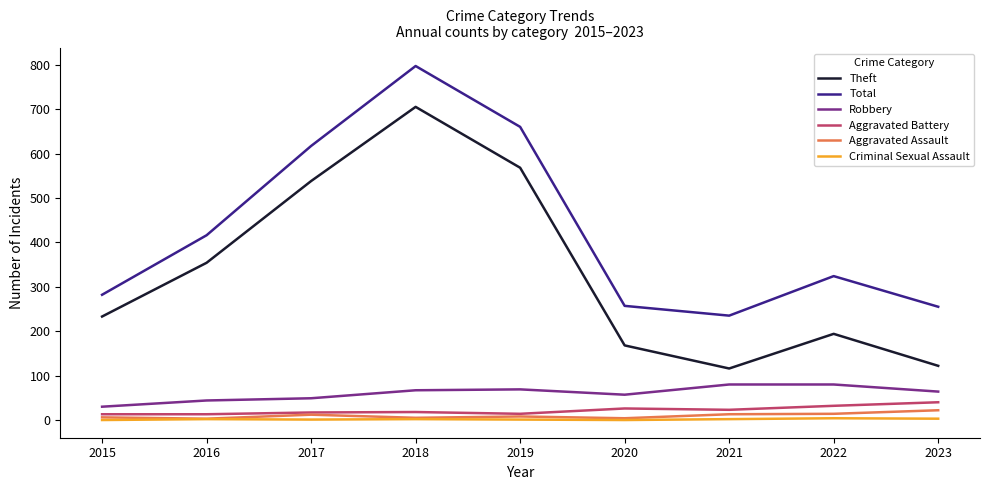

How many lines are shown in the chart?

6